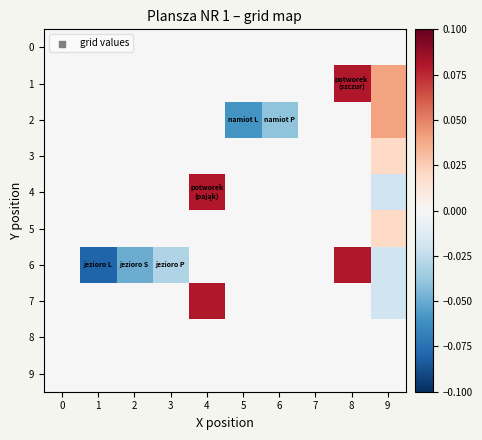

List the series in order of their peak value, highest first.

1, 4, 6, 7, 2, 3, 5, 0, 8, 9